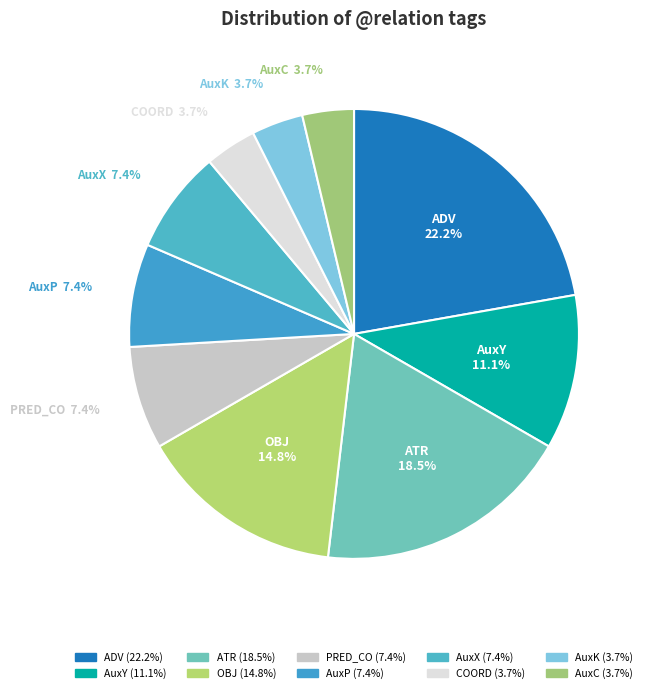

Is it true that AuxC is 9% of the pie?

False